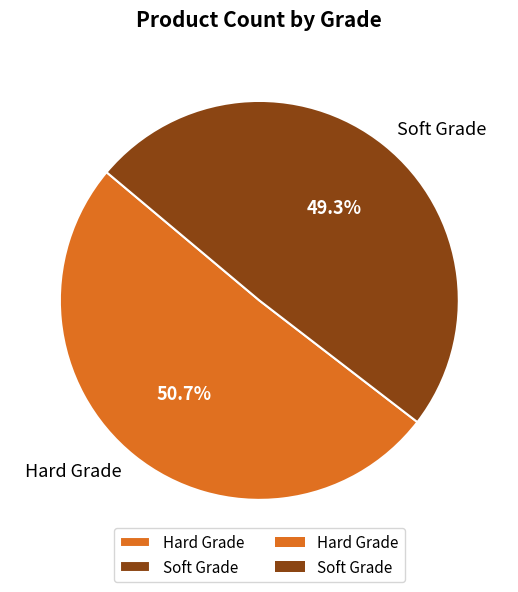

Rank the categories by value from highest to lowest.

Hard Grade, Soft Grade